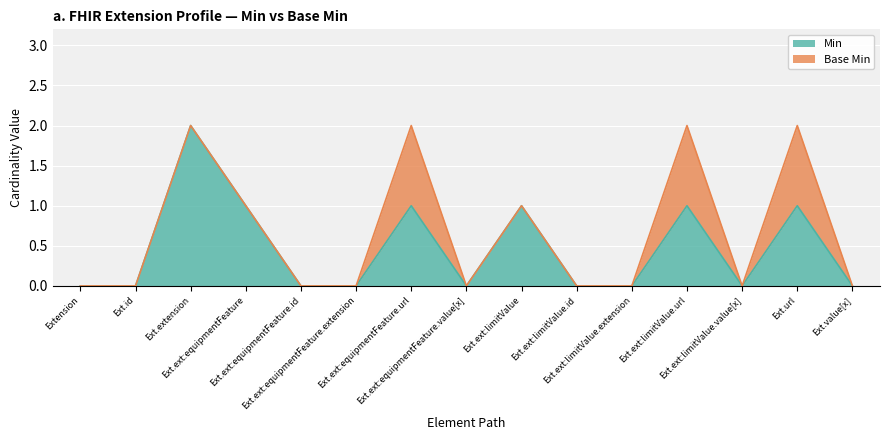

What are all the series names shown in the legend?

Min, Base Min